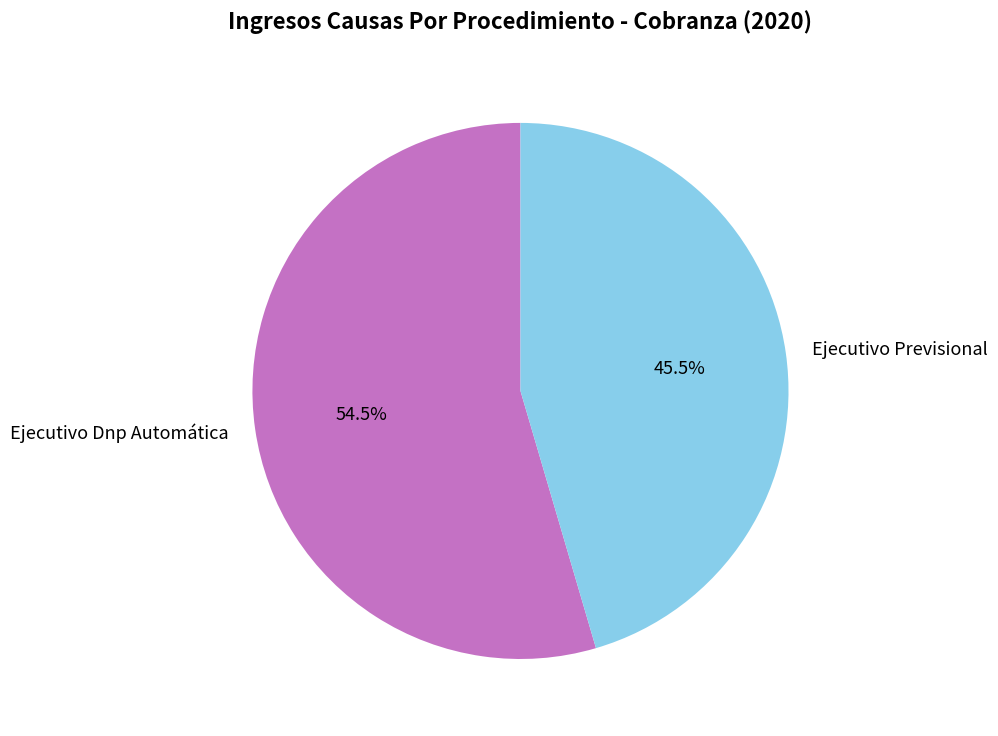

What is the total percentage of Ejecutivo Dnp Automática and Ejecutivo Previsional?

100.0%